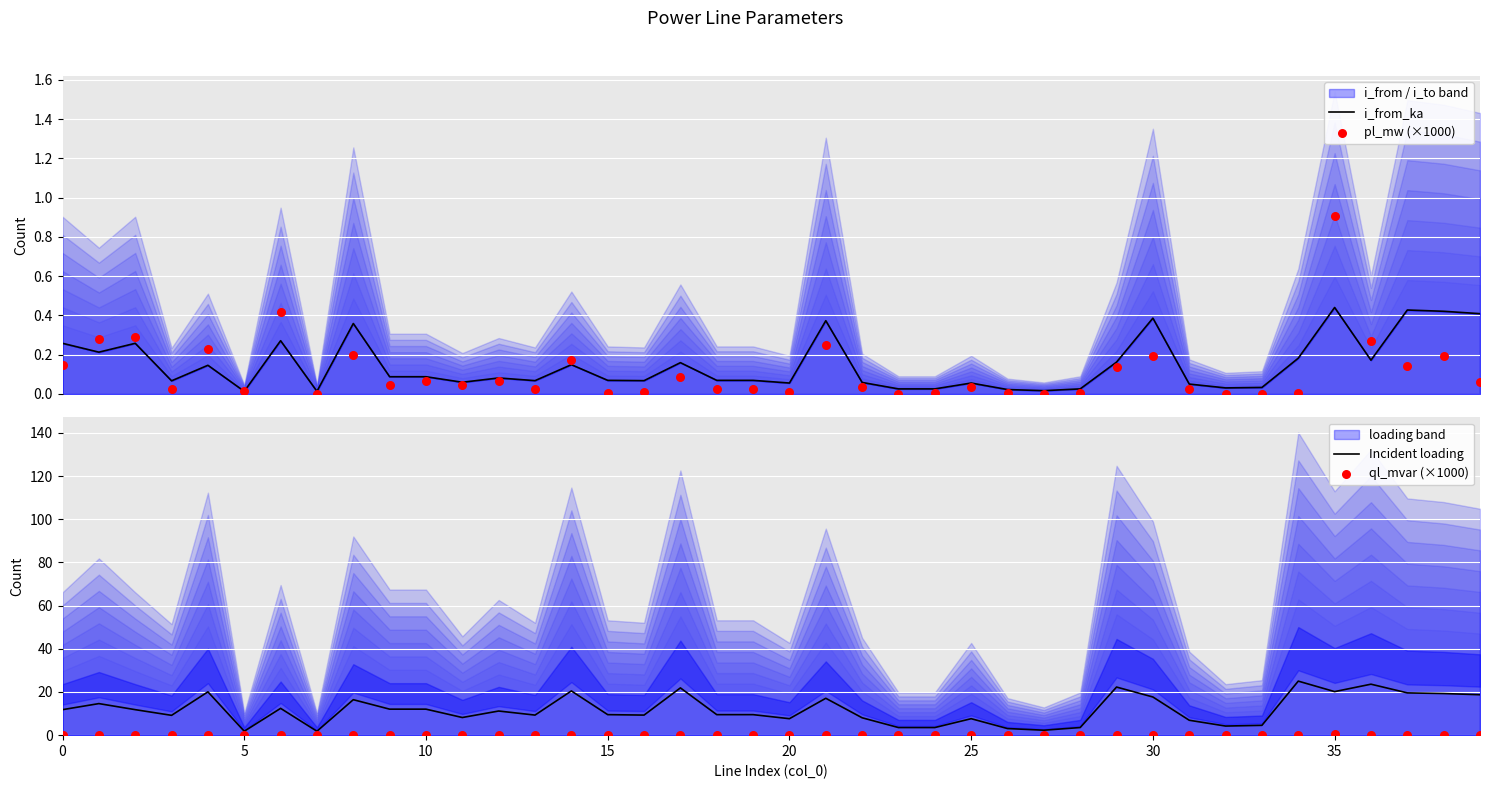

At how many categories does at least one series exceed 11?

20